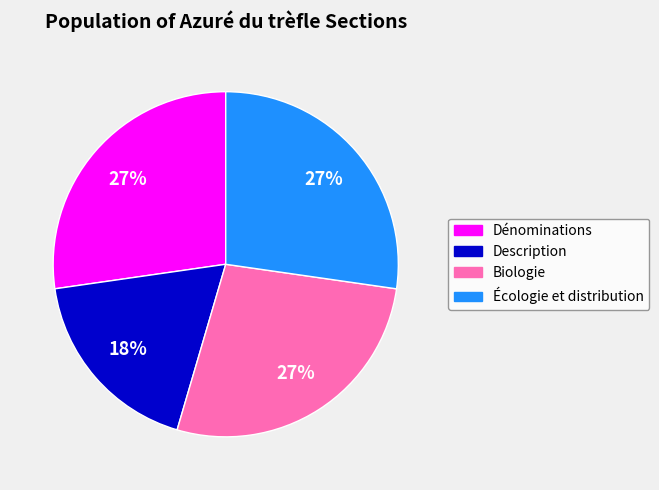

Approximately how many times larger is the value at Dénominations compared to Écologie et distribution?

1.0